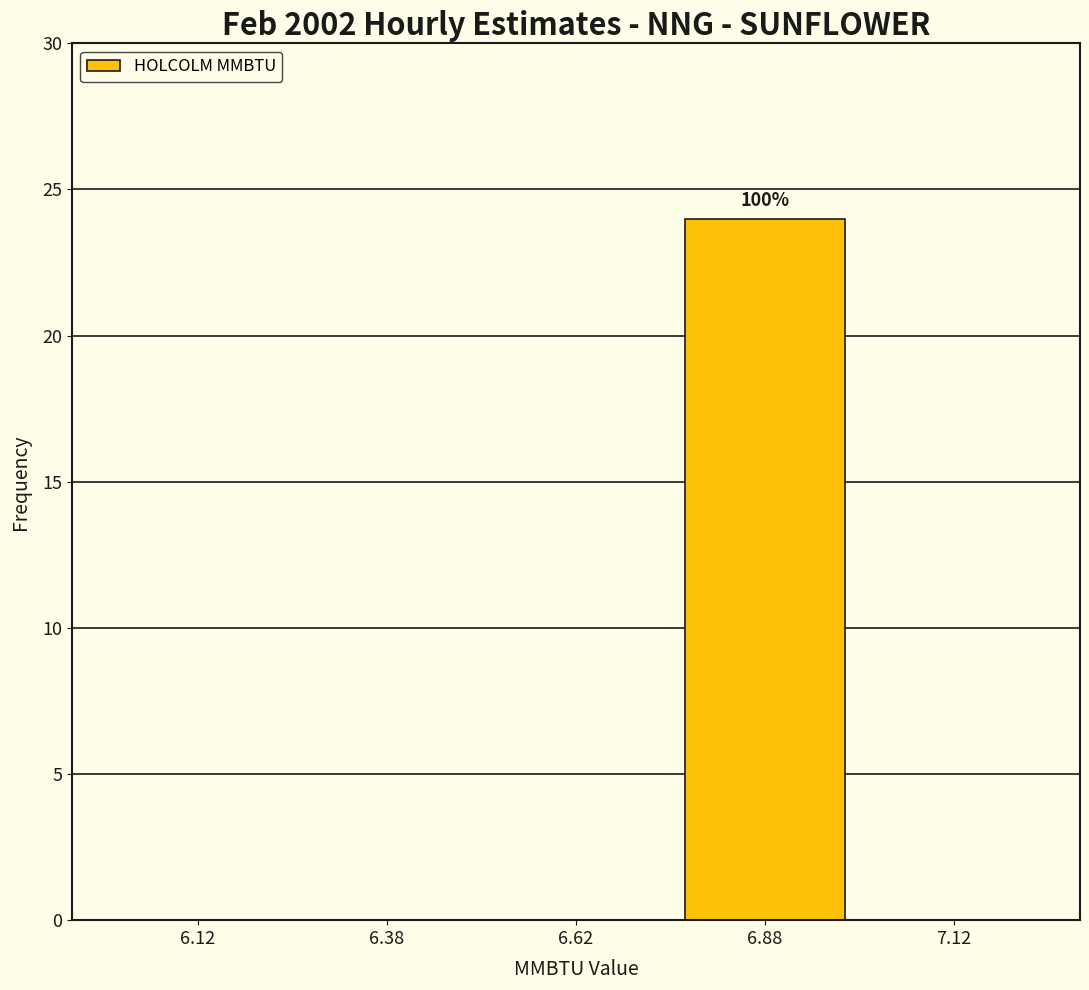

Which range on the x-axis has the tallest bar?

6.75 to 7.00